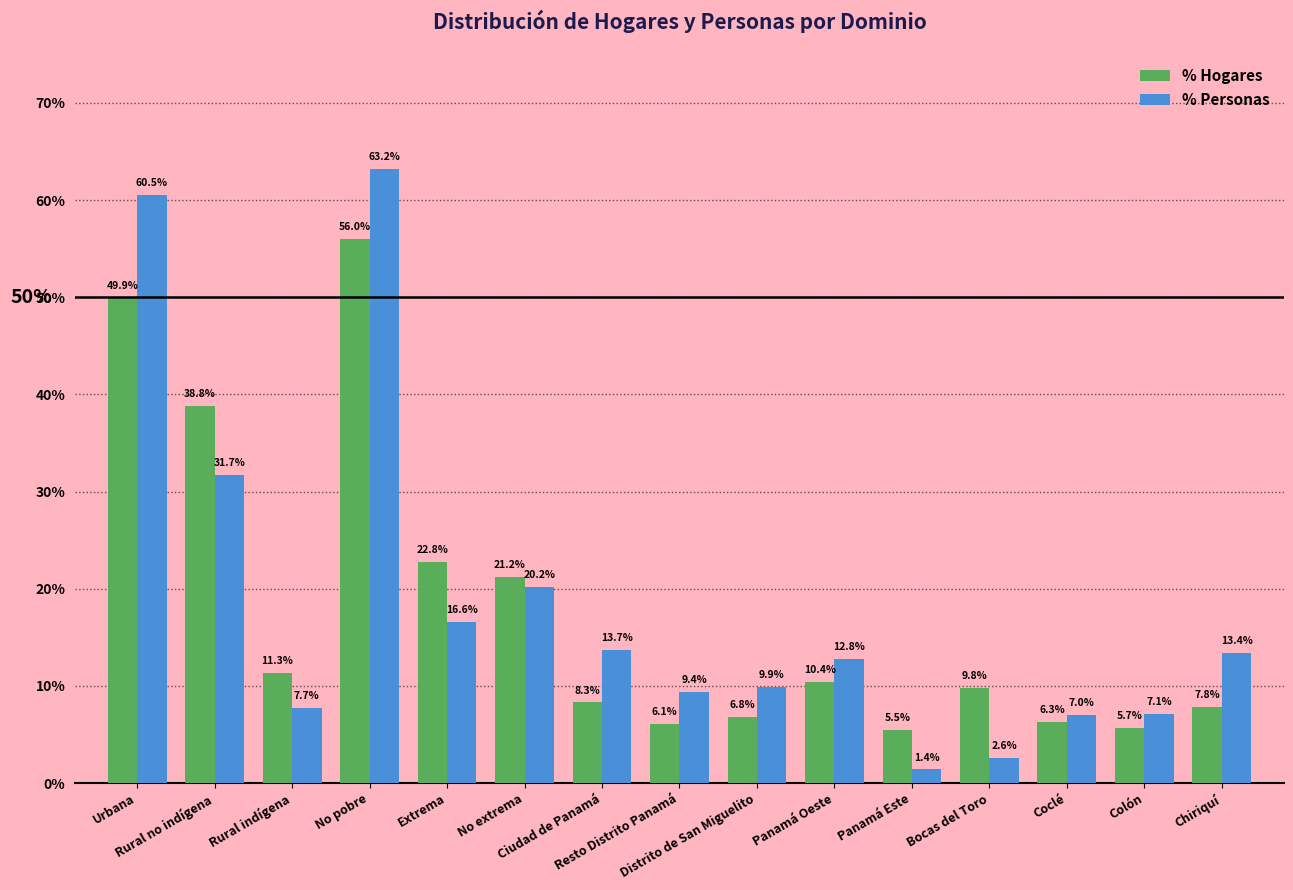

What is the value of the % Hogares bar at the 5th from the left?

22.8